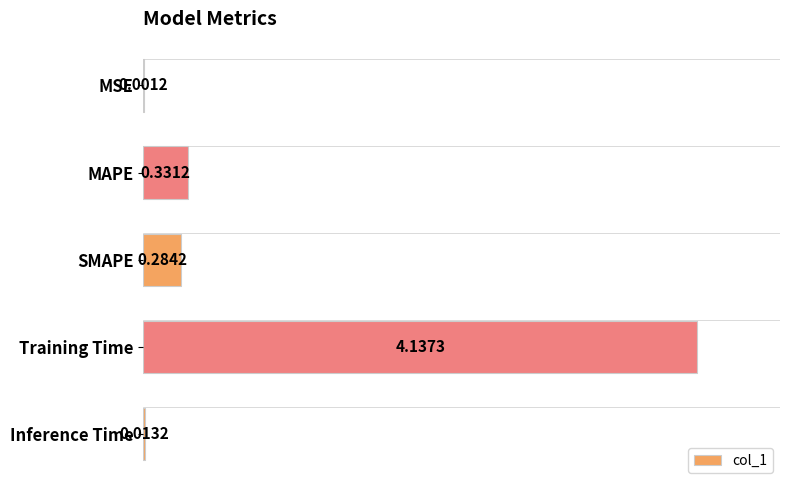

Which label corresponds to the largest value in the chart?

Training Time